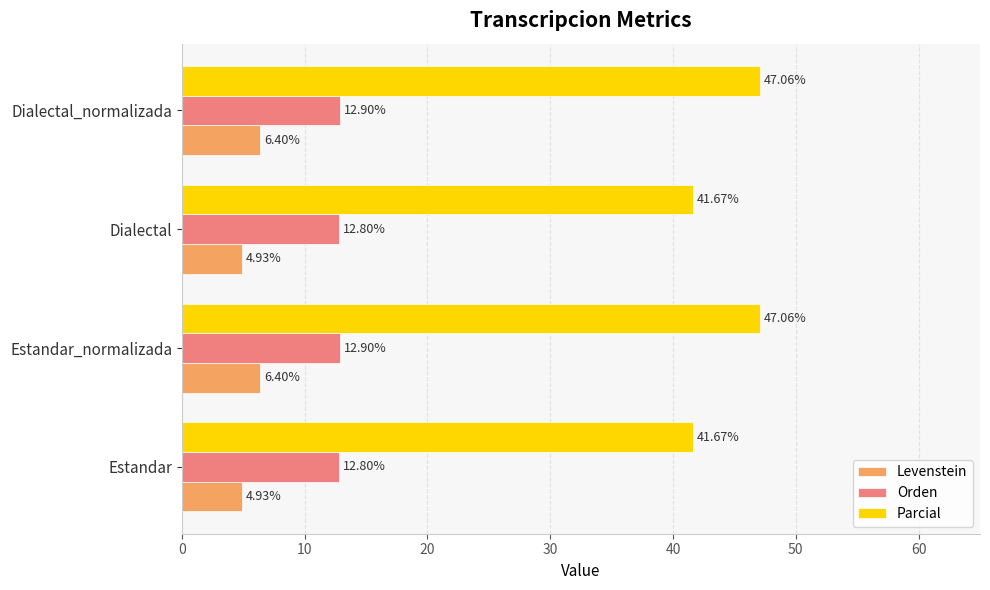

Rank the series by their average value, from lowest to highest.

Levenstein, Orden, Parcial